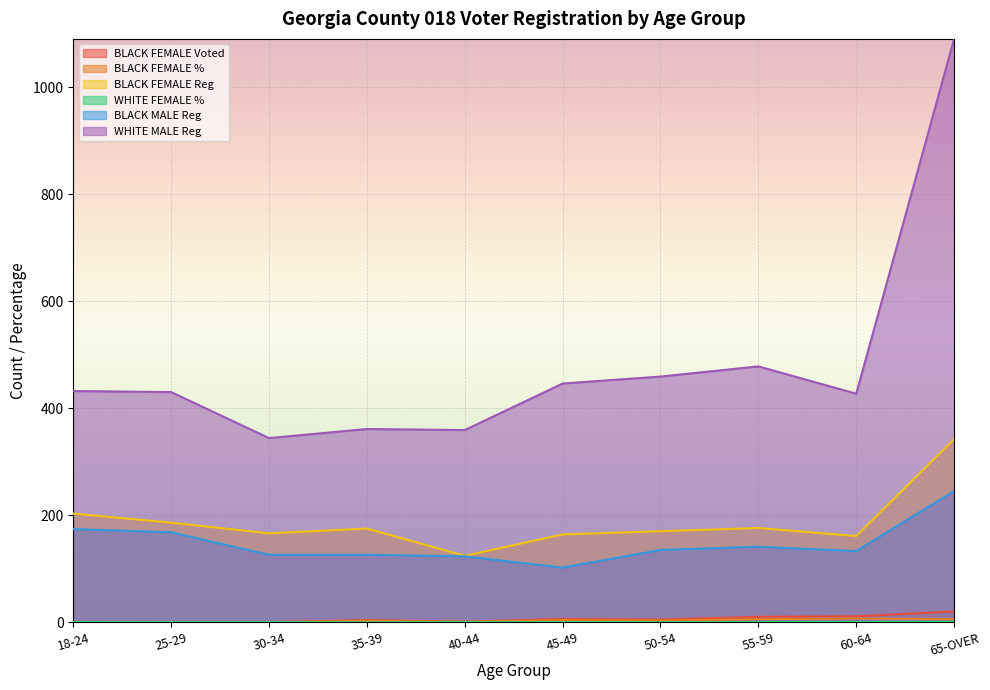

Reading right to left, what are all the values shown in this chart?

BLACK FEMALE Voted: 65-OVER=20.0	60-64=11.0	55-59=10.0	50-54=5.0	45-49=6.0	40-44=1.0	35-39=4.0	30-34=0.0	25-29=0.0	18-24=0.0
BLACK FEMALE %: 65-OVER=5.8	60-64=6.8	55-59=5.7	50-54=2.9	45-49=3.7	40-44=0.8	35-39=2.3	30-34=0.0	25-29=0.0	18-24=0.0
BLACK FEMALE Reg: 65-OVER=342.0	60-64=161.0	55-59=176.0	50-54=170.0	45-49=164.0	40-44=124.0	35-39=175.0	30-34=166.0	25-29=186.0	18-24=203.0
WHITE FEMALE %: 65-OVER=0.8	60-64=0.5	55-59=0.4	50-54=0.0	45-49=0.2	40-44=0.2	35-39=0.0	30-34=0.0	25-29=0.0	18-24=0.2
BLACK MALE Reg: 65-OVER=245.0	60-64=133.0	55-59=141.0	50-54=135.0	45-49=102.0	40-44=123.0	35-39=126.0	30-34=126.0	25-29=168.0	18-24=174.0
WHITE MALE Reg: 65-OVER=1090.0	60-64=427.0	55-59=478.0	50-54=459.0	45-49=446.0	40-44=359.0	35-39=361.0	30-34=344.0	25-29=430.0	18-24=432.0